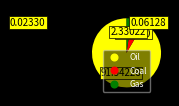

Combined, do Gas and Coal account for over 50%?

No